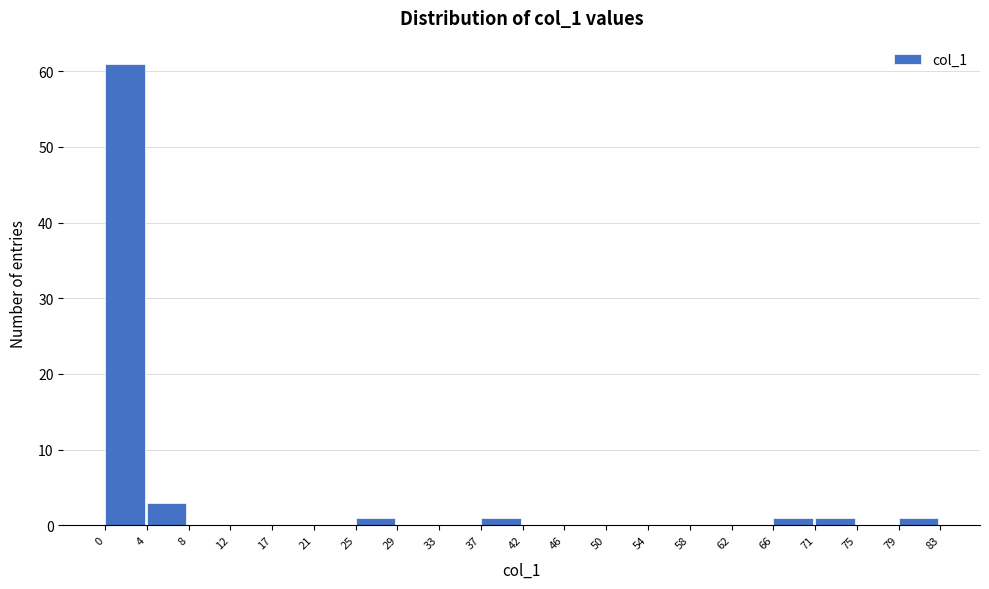

Reading left to right, transcribe this chart: for each bar, give the range it covers on the x-axis and its height. The values are not printed on the chart, so give them approximately, as read against the axis.

0 to 4: 61
4 to 8: 3
8 to 12: 0
12 to 17: 0
17 to 21: 0
21 to 25: 0
25 to 29: 1
29 to 33: 0
33 to 37: 0
37 to 42: 1
42 to 46: 0
46 to 50: 0
50 to 54: 0
54 to 58: 0
58 to 62: 0
62 to 66: 0
66 to 71: 1
71 to 75: 1
75 to 79: 0
79 to 83: 1